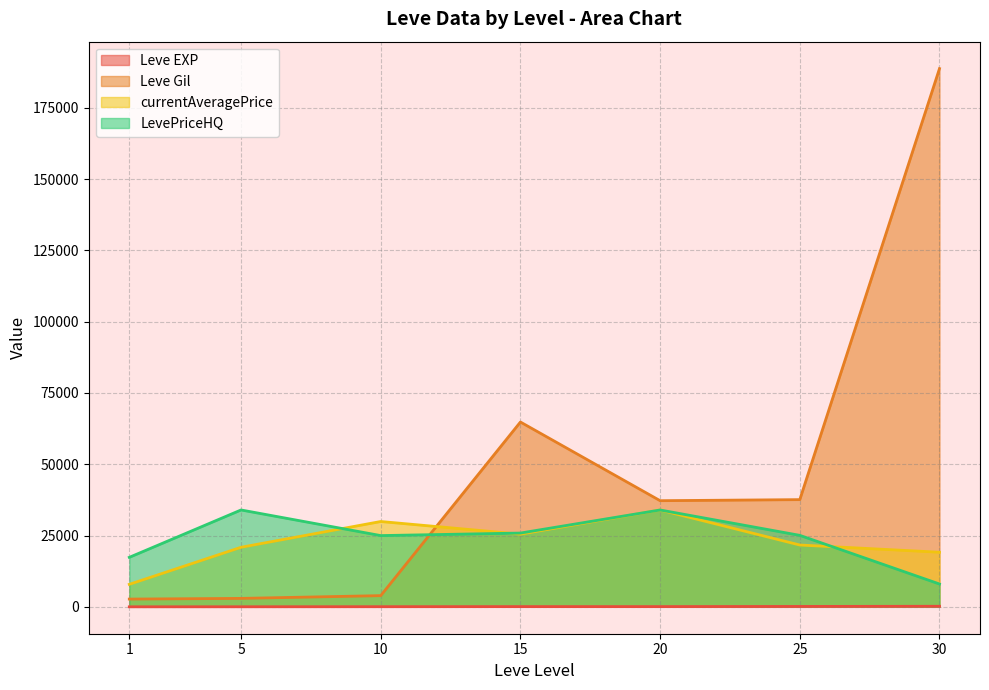

What is the lowest value of the Leve EXP series?

4